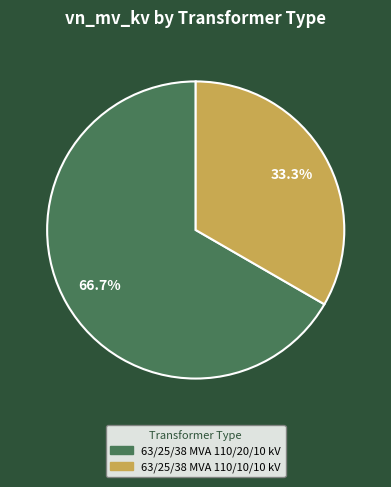

To the nearest percent, what is the difference between the largest and smallest slice percentages?

33%